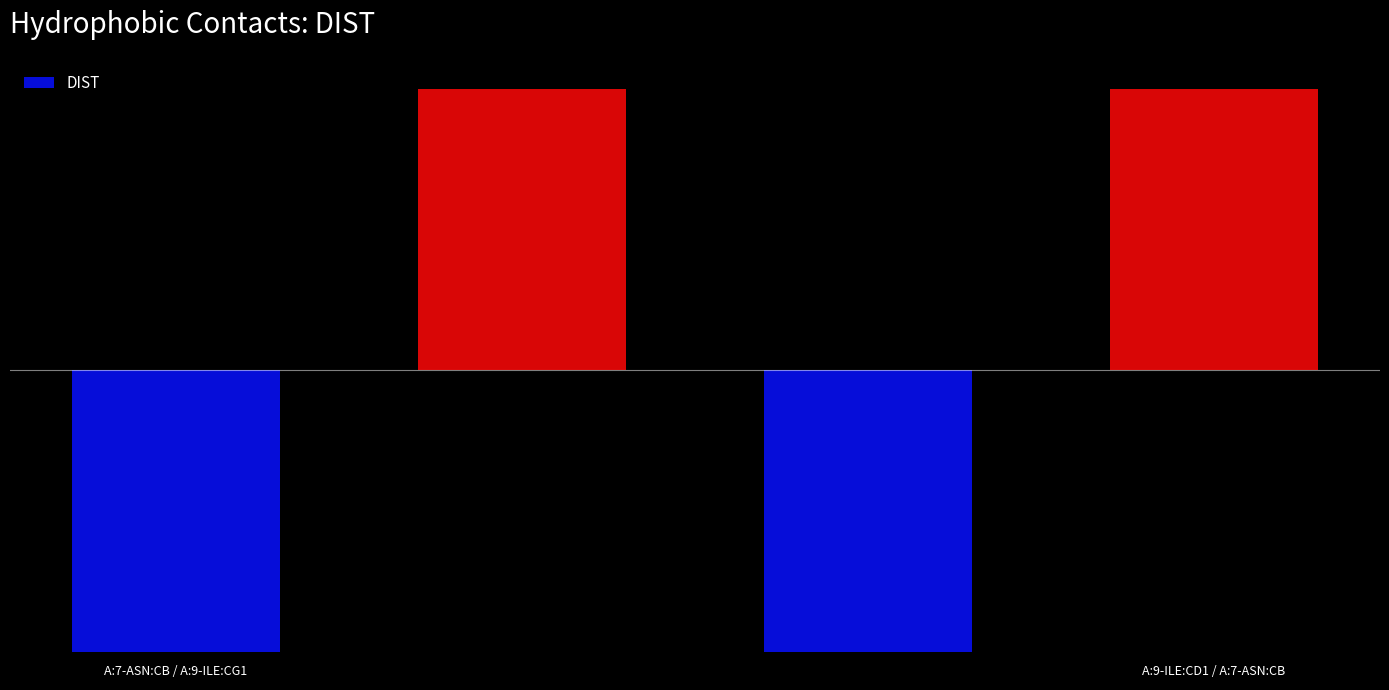

Where does the data first go above 0?

1